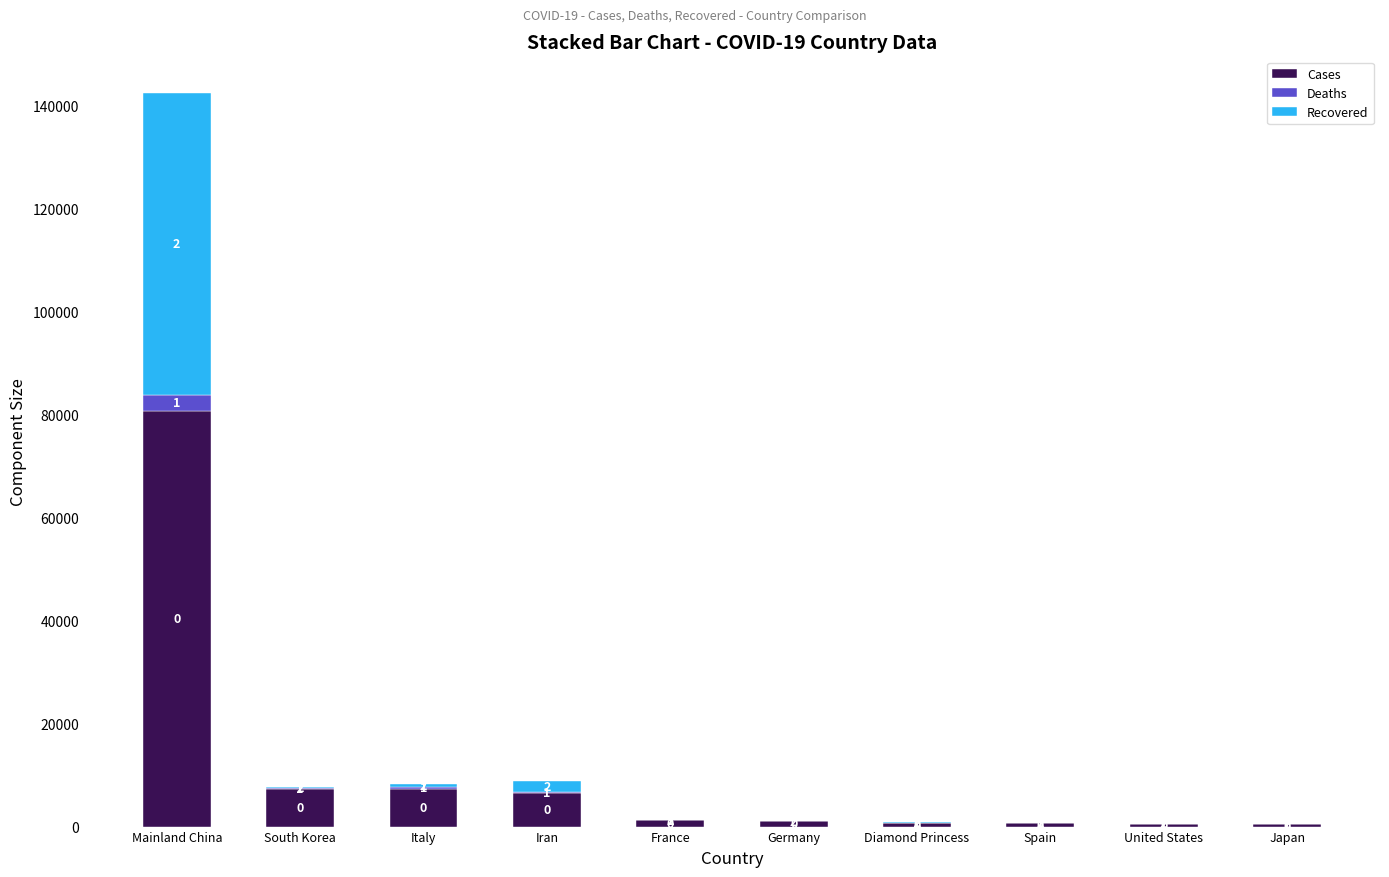

What is the sum of all Recovered values?

61897